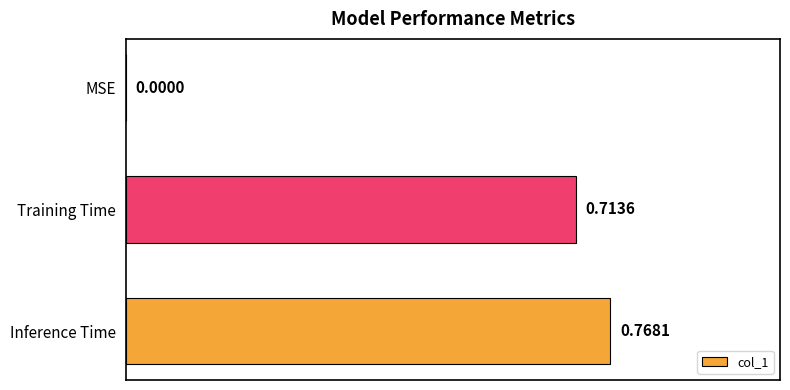

What is the sum of all values?

1.5